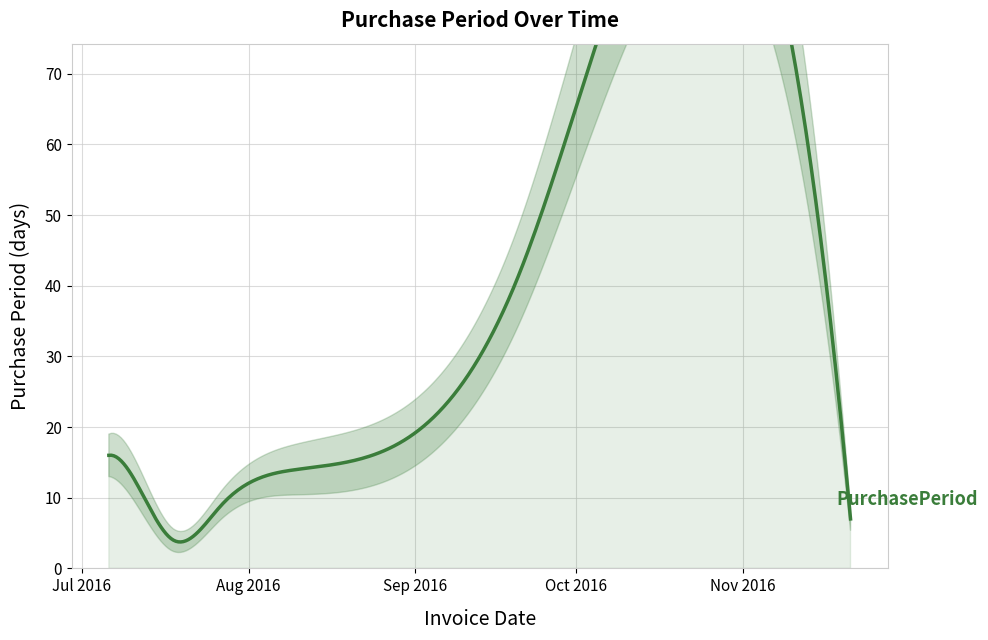

What is the average value?

19